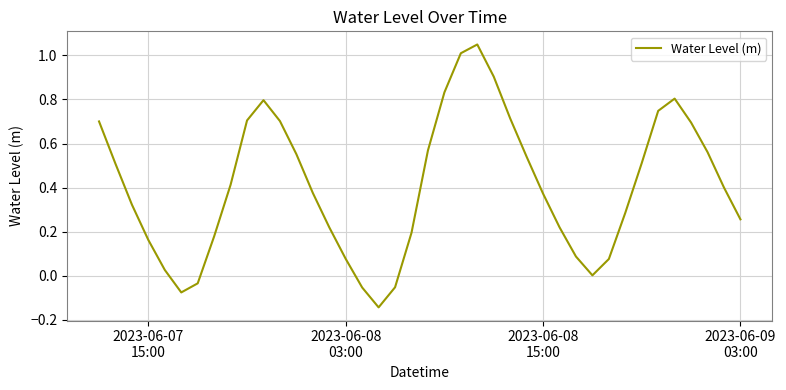

What is the difference between the maximum and minimum values?

1.2